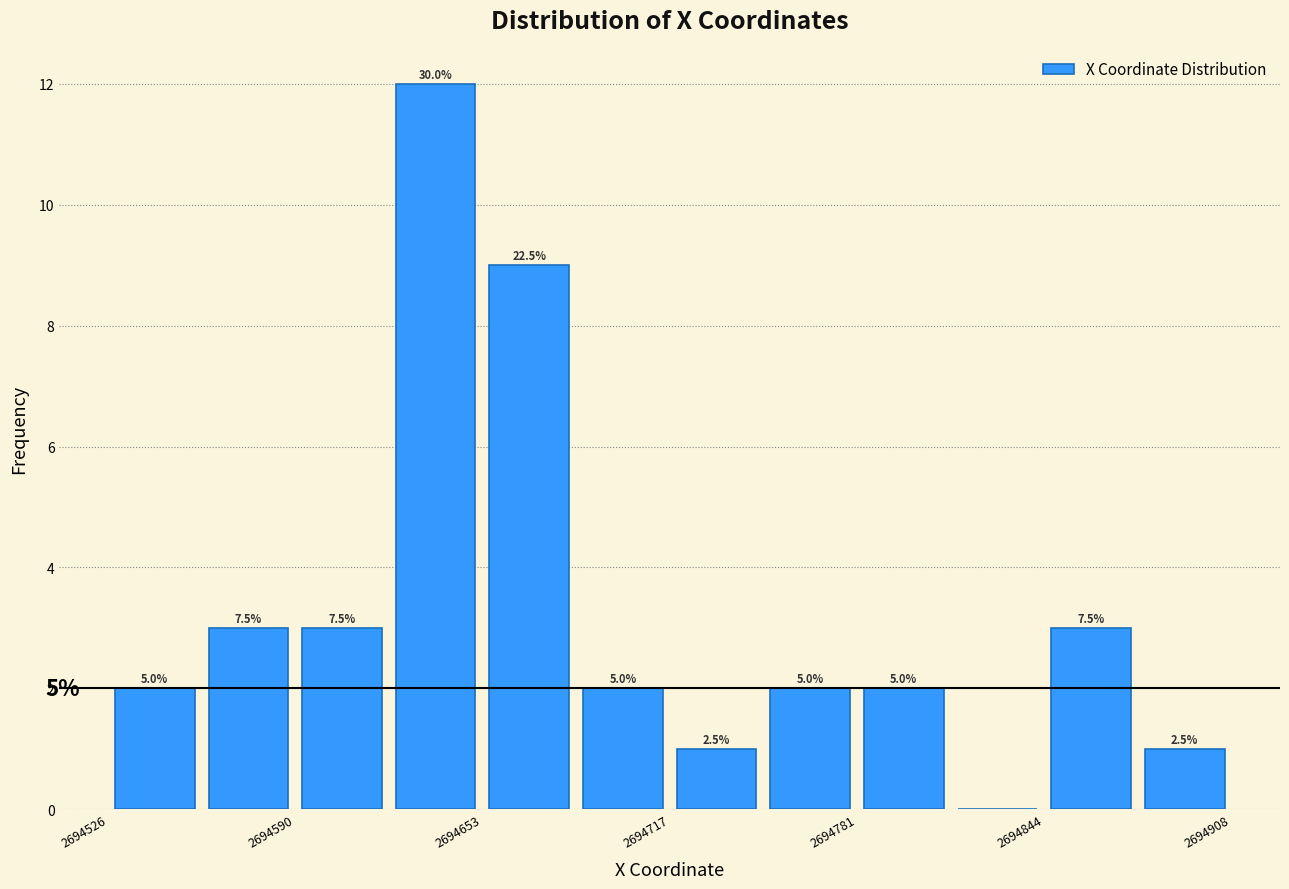

Read against the x-axis, roughly where is the centre of the tallest bar?

2694640